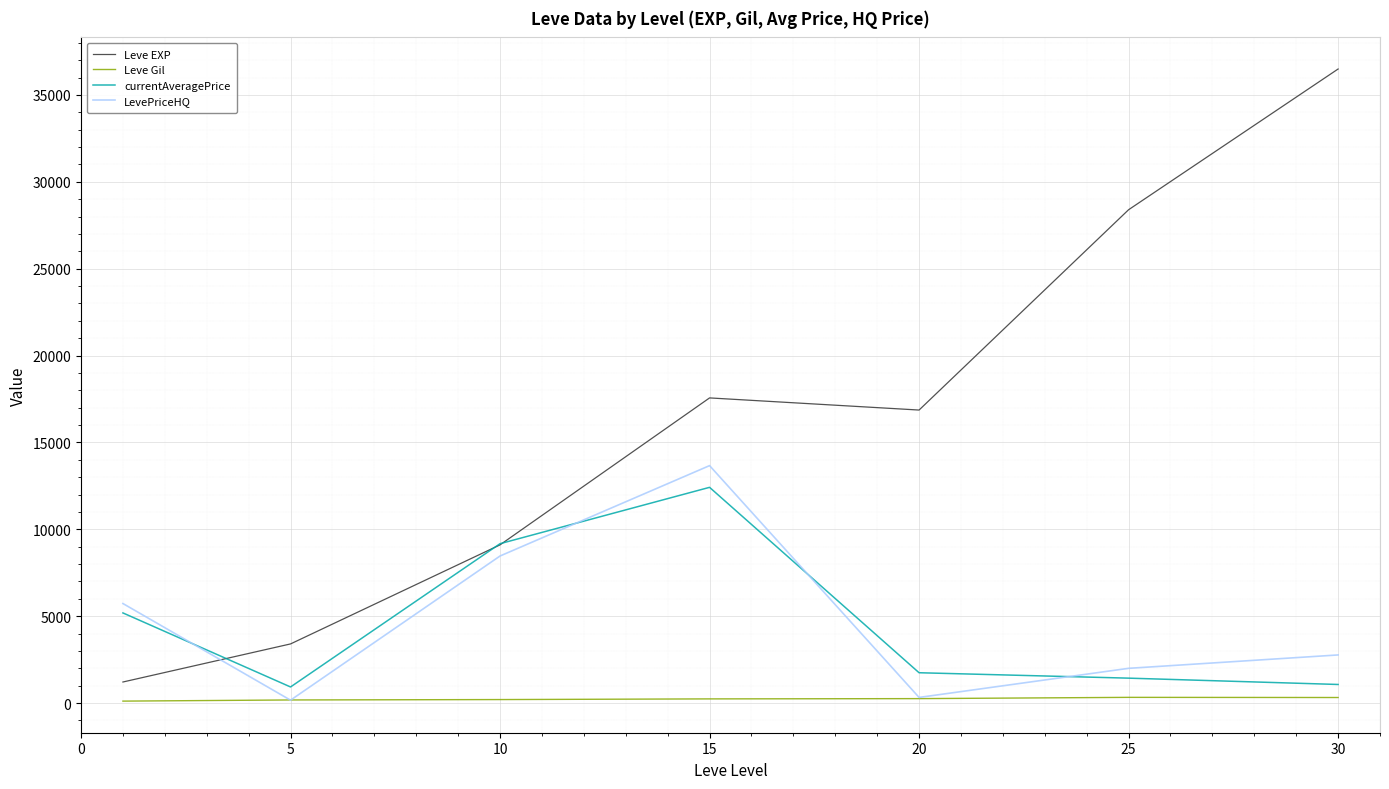

True or false: Leve EXP and LevePriceHQ intersect in this chart.

True